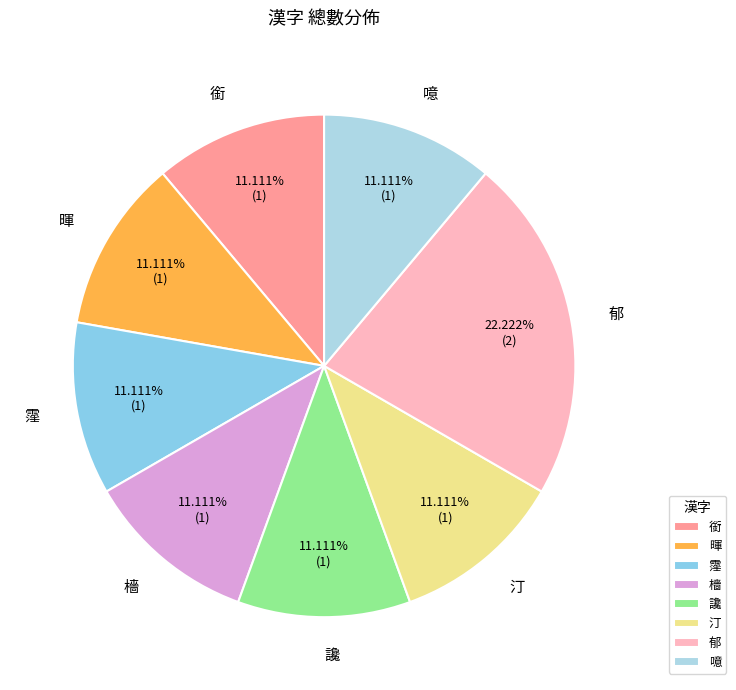

To the nearest percent, what portion does 郁 represent?

22%